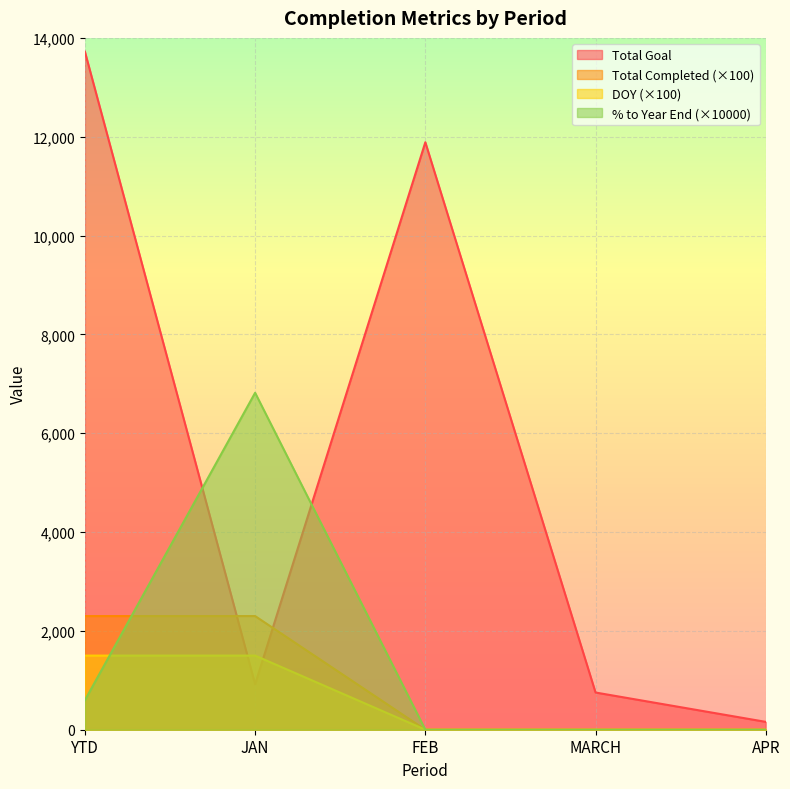

Rank the series by their maximum value, from highest to lowest.

Total Goal, % to Year End (×10000), Total Completed (×100), DOY (×100)